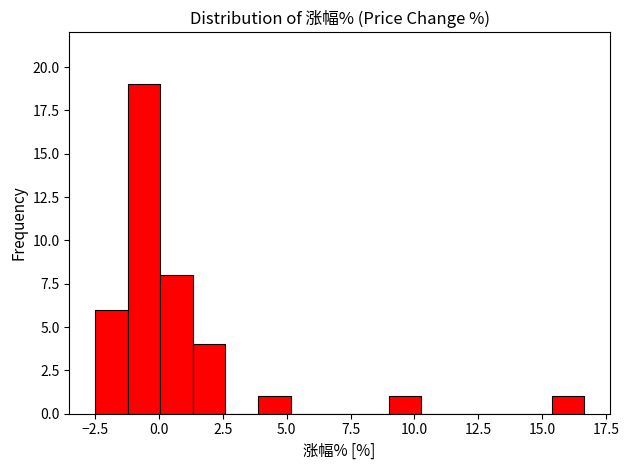

Read against the x-axis, roughly where is the centre of the tallest bar?

-0.5